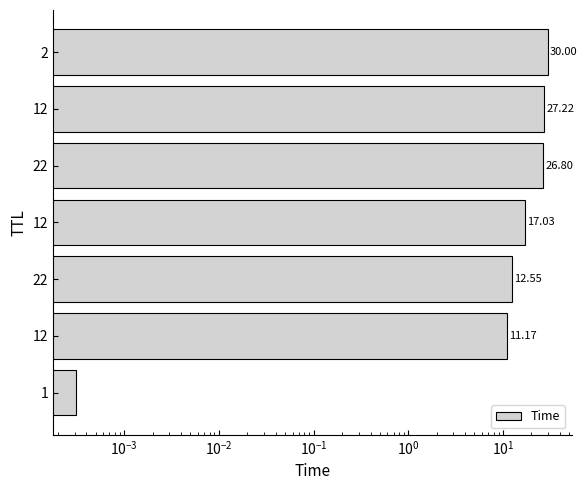

How many data points are less than 17?

3